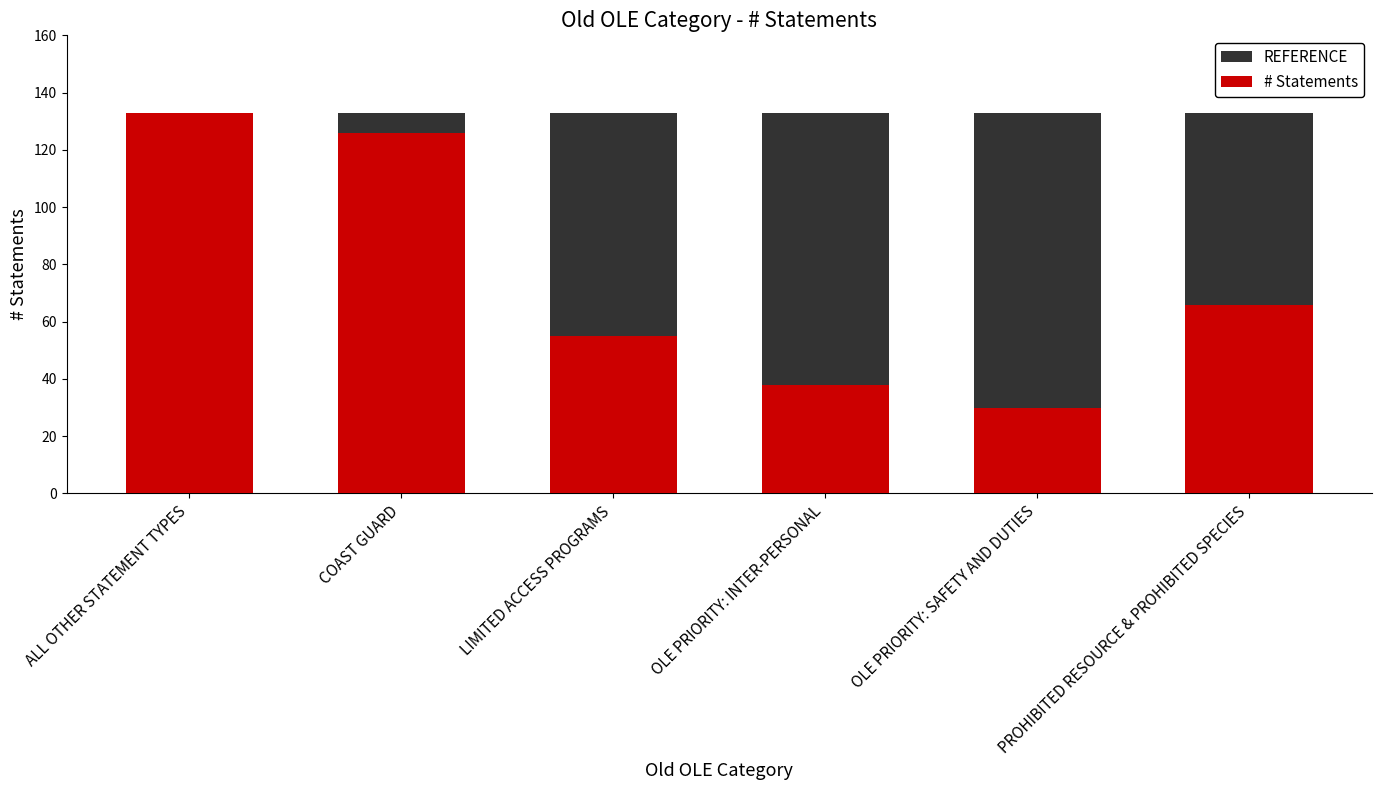

What is the sum of the # Statements values at PROHIBITED RESOURCE & PROHIBITED SPECIES and OLE PRIORITY: SAFETY AND DUTIES?

96